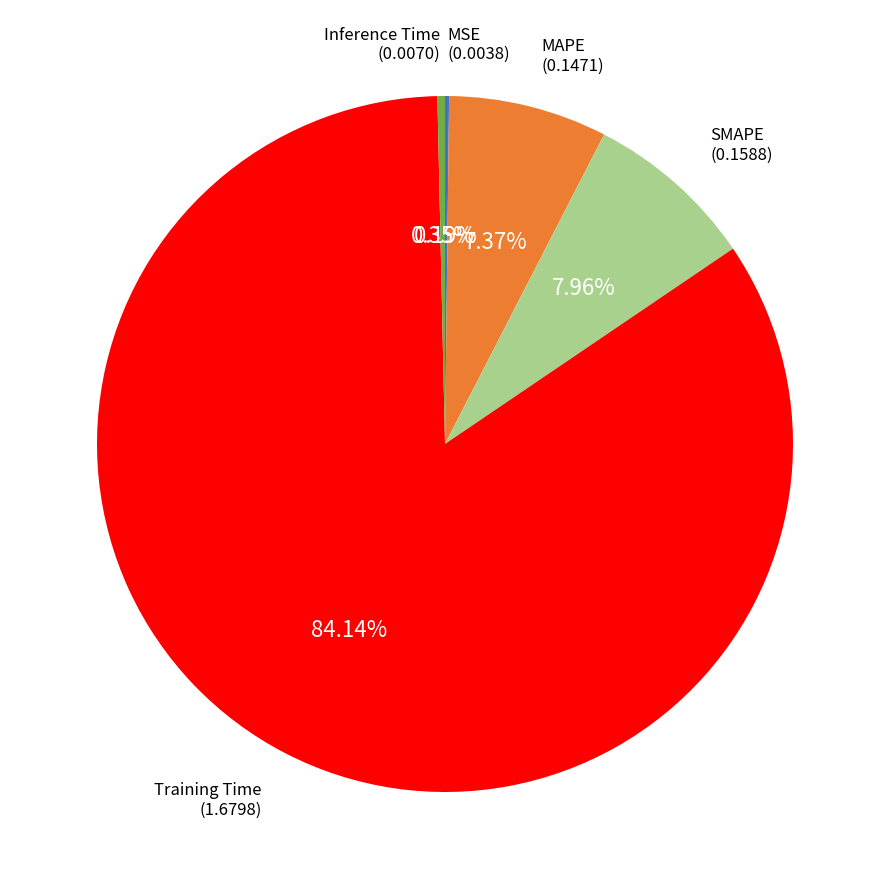

Which category has the smallest portion of the pie?

MSE